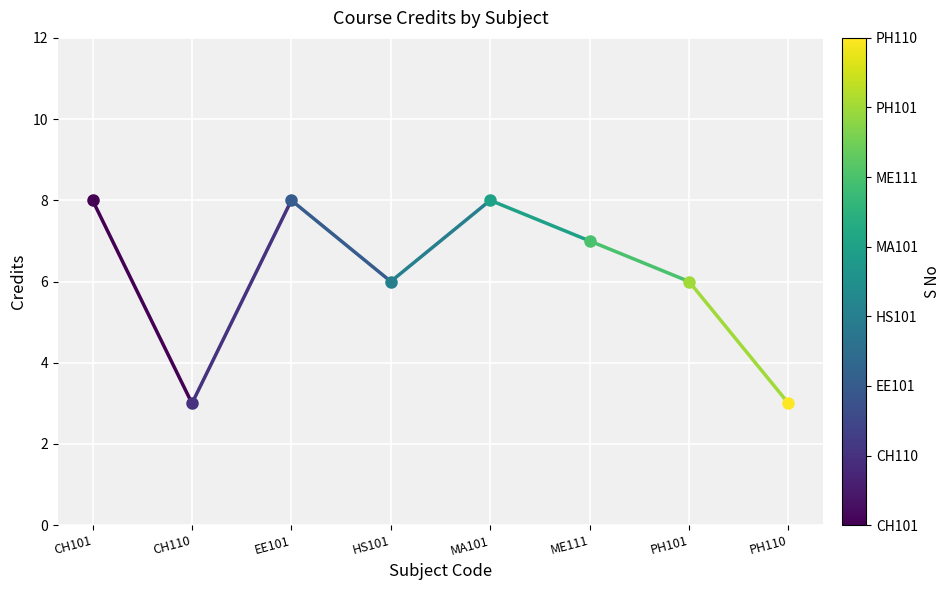

How many values are between 3 and 8?

2